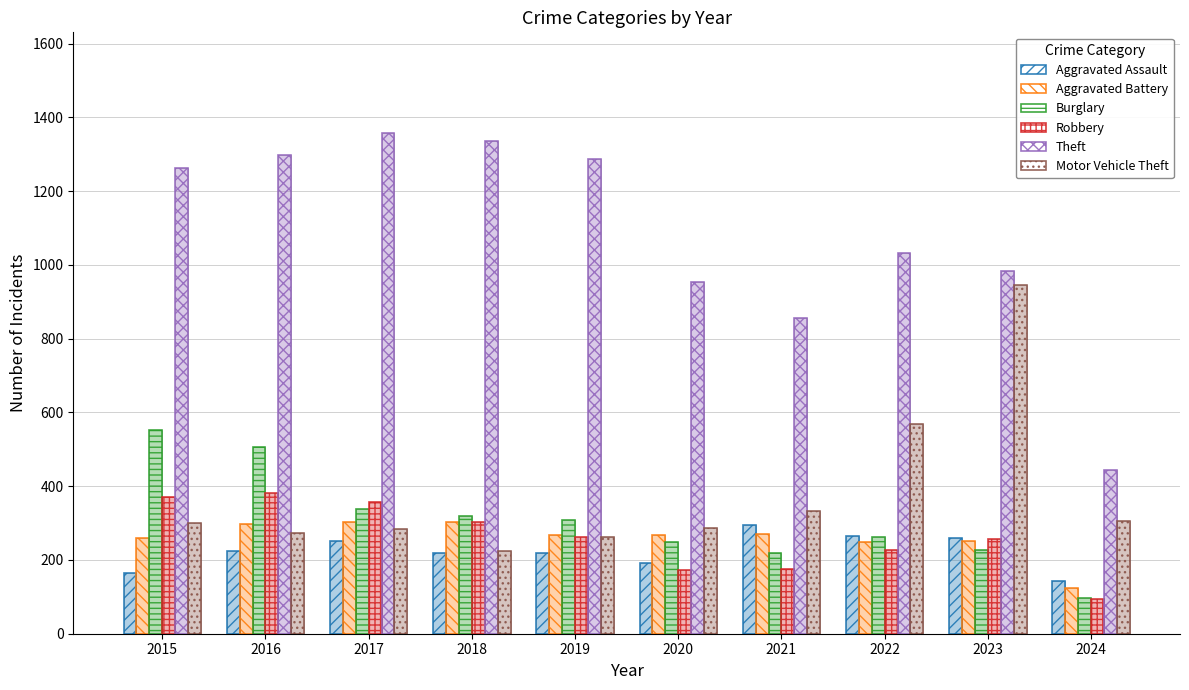

Rank the categories by Aggravated Assault value from lowest to highest.

2024, 2015, 2020, 2018, 2019, 2016, 2017, 2023, 2022, 2021